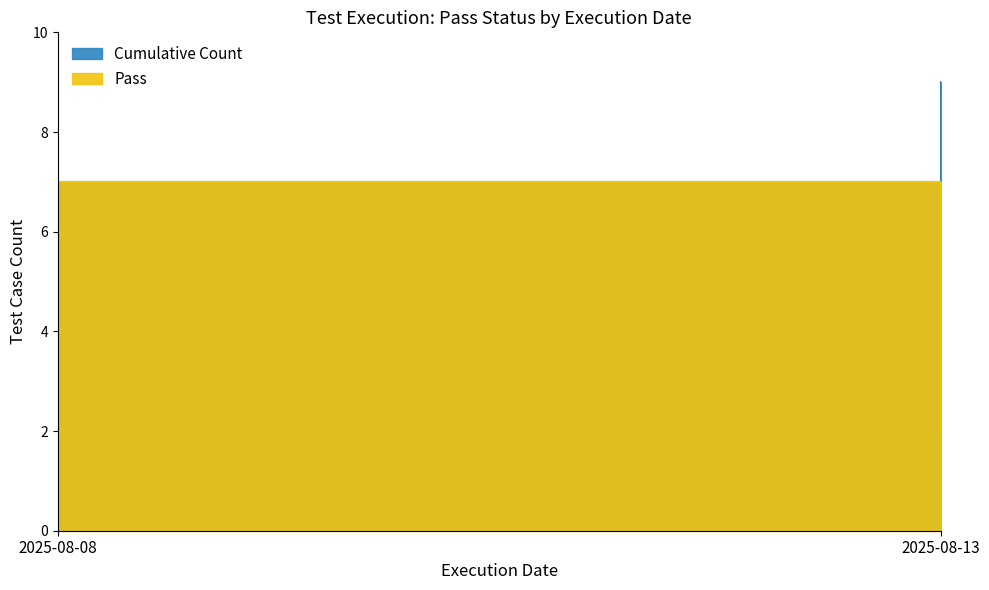

Rank the series by their average value, from highest to lowest.

Cumulative Count, Pass